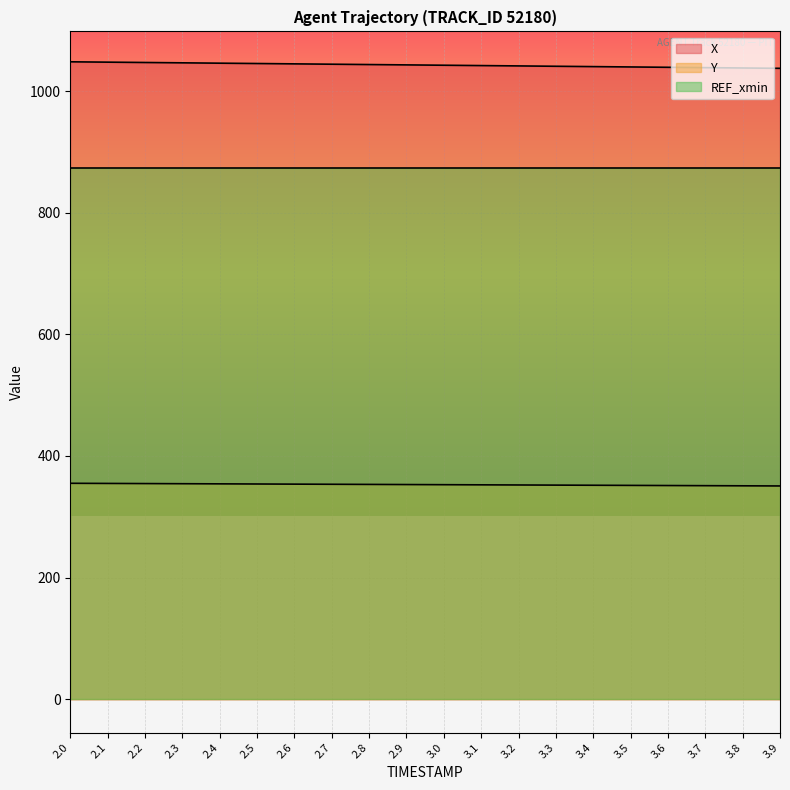

What is the total value across all series at 2.3?

2274.9